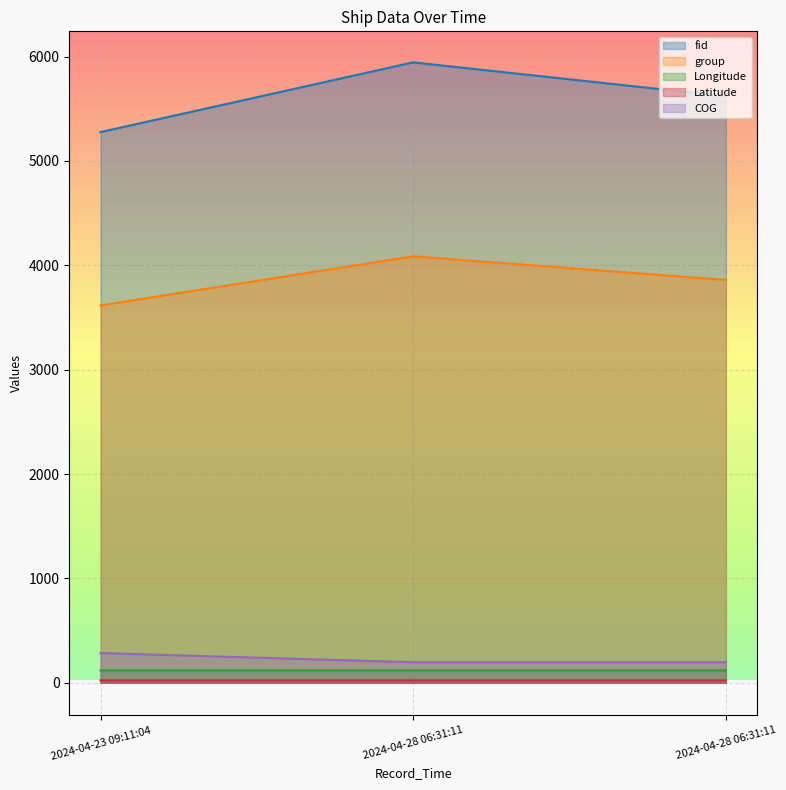

At which label does group first exceed 3860?

2024-04-28 06:31:11